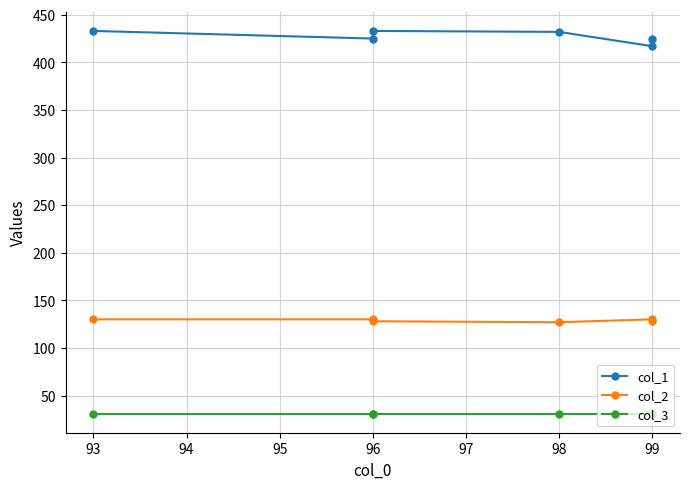

Which series changed the most between 98 and 99?

col_1